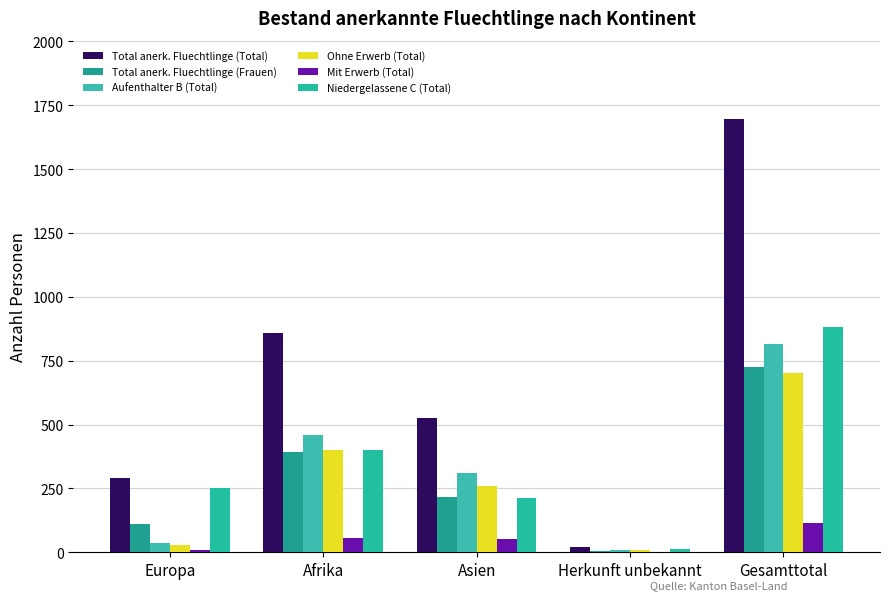

Count the Total anerk. Fluechtlinge (Frauen) values in the range 110 to 393.

3